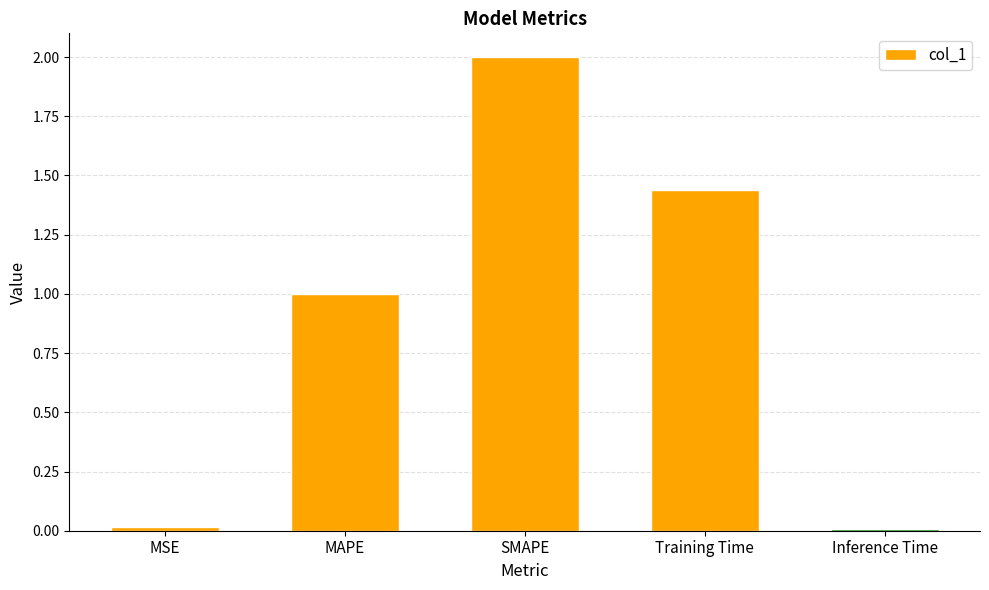

What is the change in value from MSE to SMAPE?

+2.0